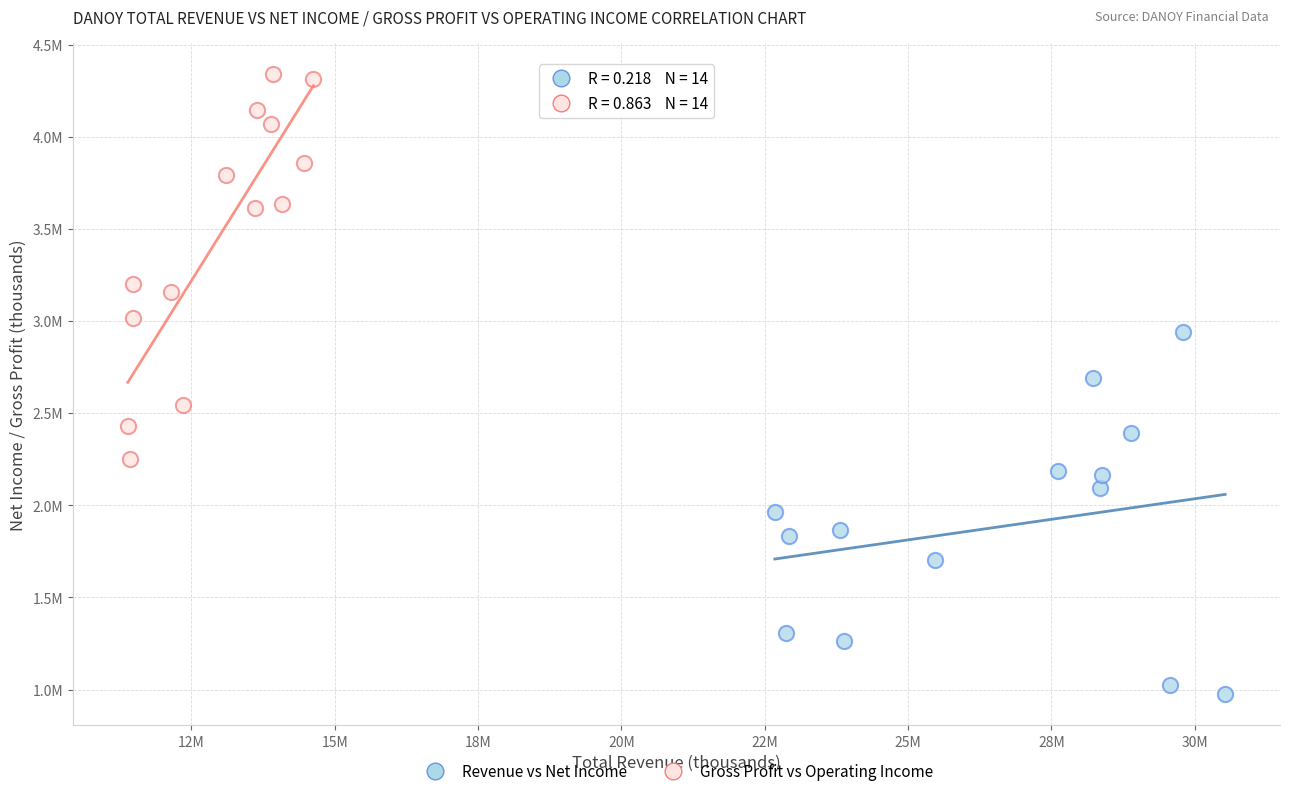

What are all the series names shown in the legend?

Revenue vs Net Income, Gross Profit vs Operating Income